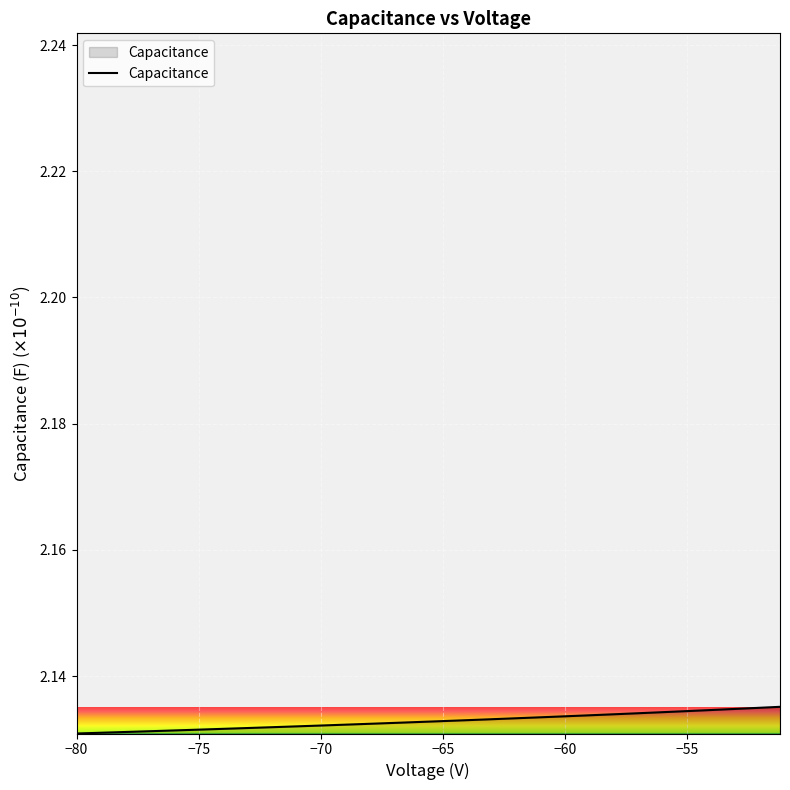

Count the number of data series in this chart.

1